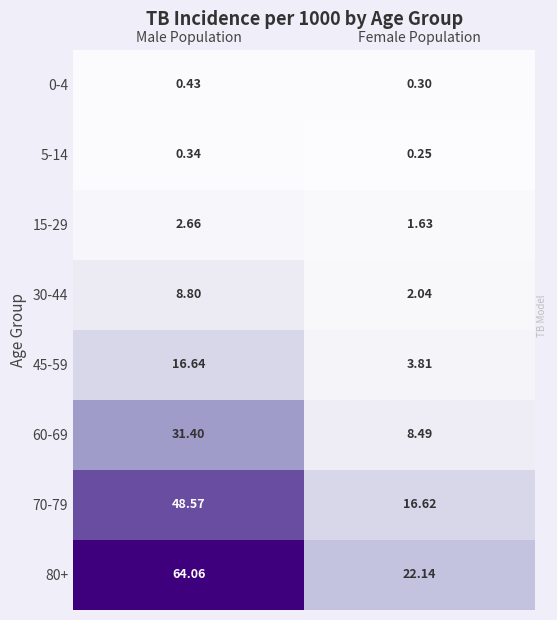

At which label is 70-79 closest to 32?

Female Population